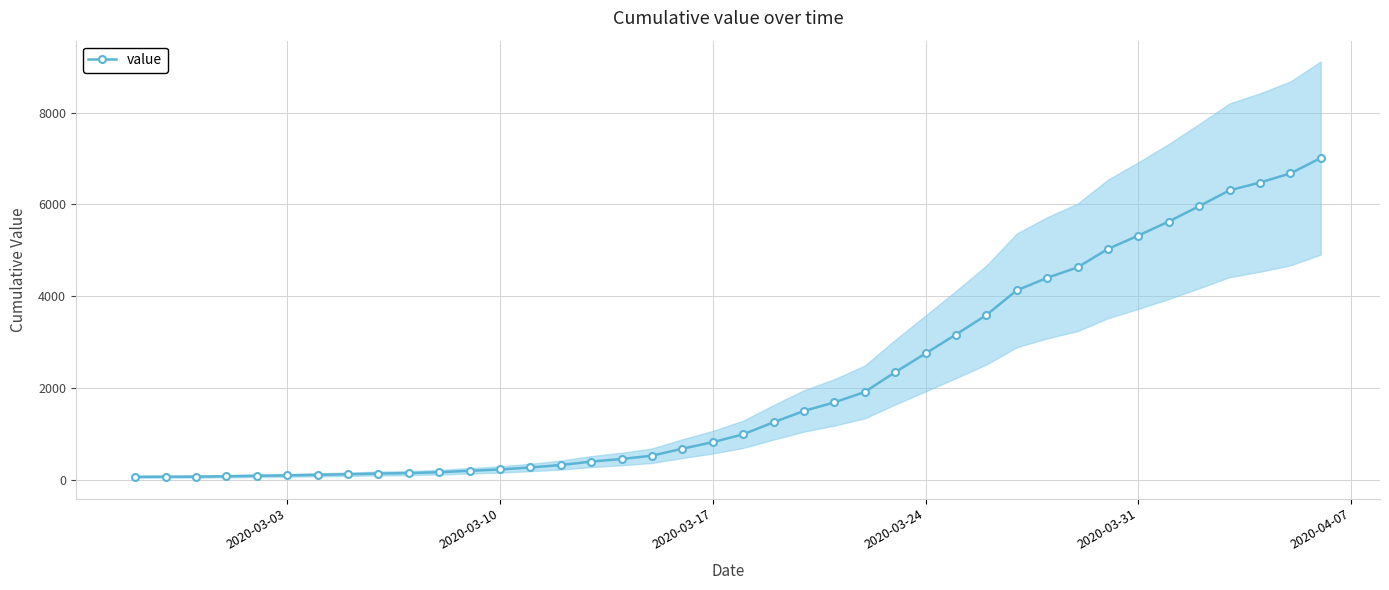

What is the greatest value displayed?

7009